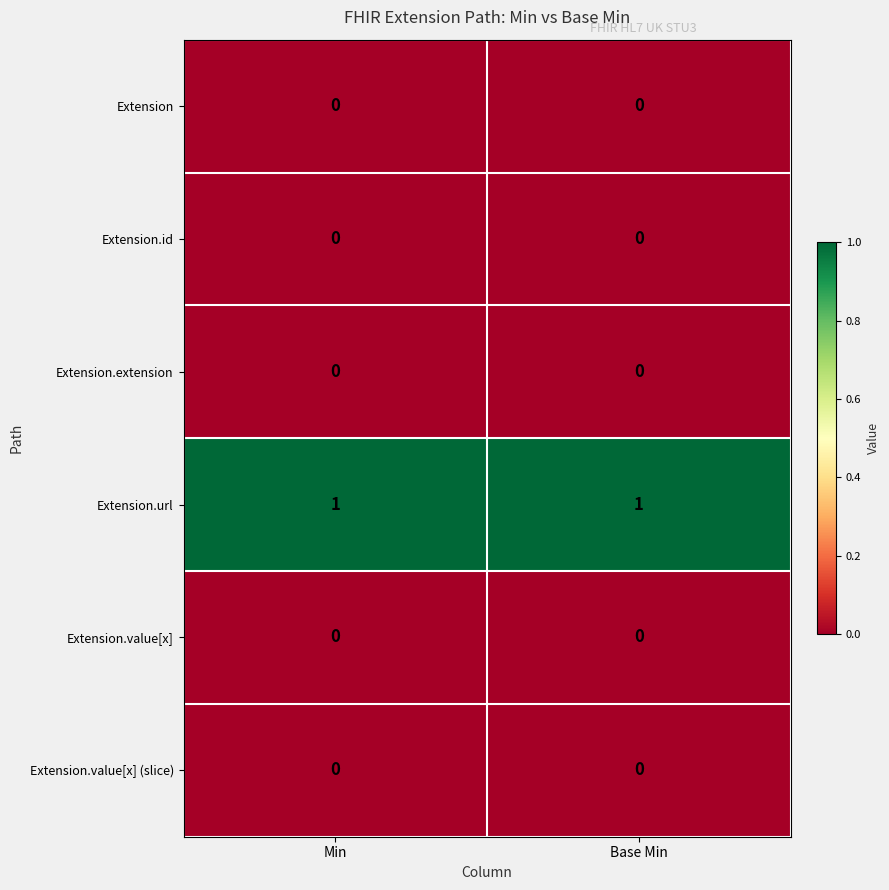

The Extension.extension series shows 0 at Min. True or false?

True